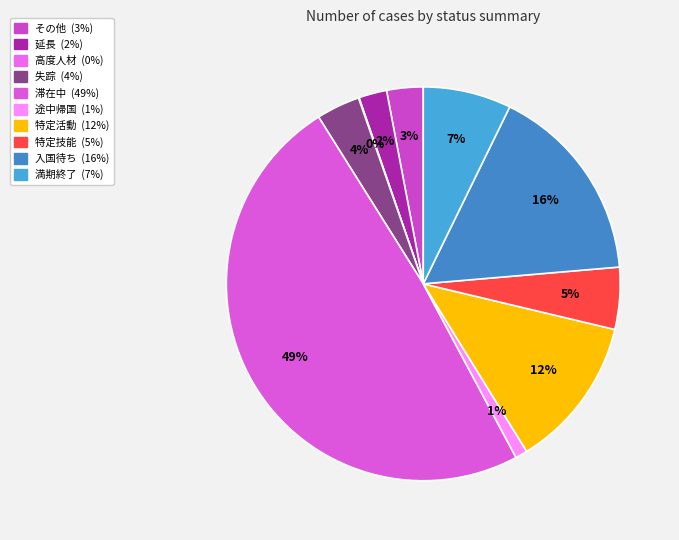

To the nearest percent, what is the average slice percentage?

10%